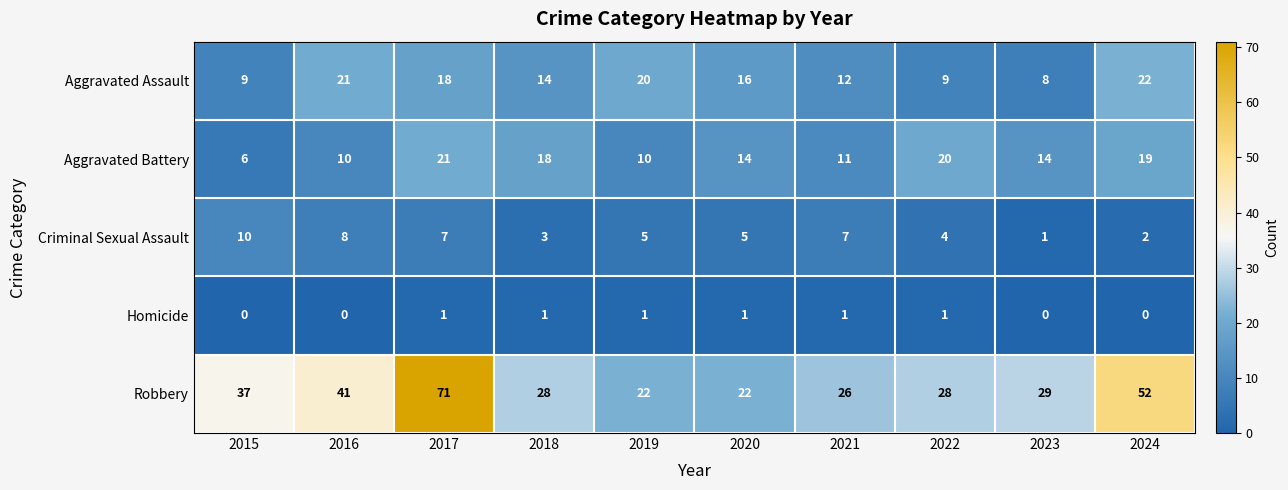

The value of Criminal Sexual Assault at 2020 is 5. True or false?

True